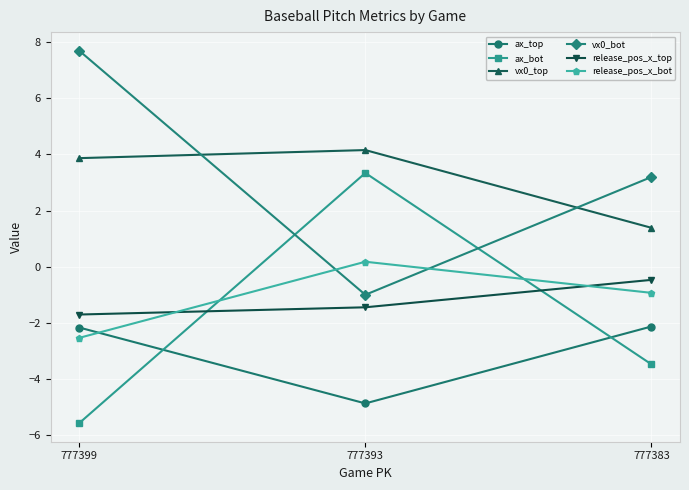

At which label does release_pos_x_top first exceed -1?

777383